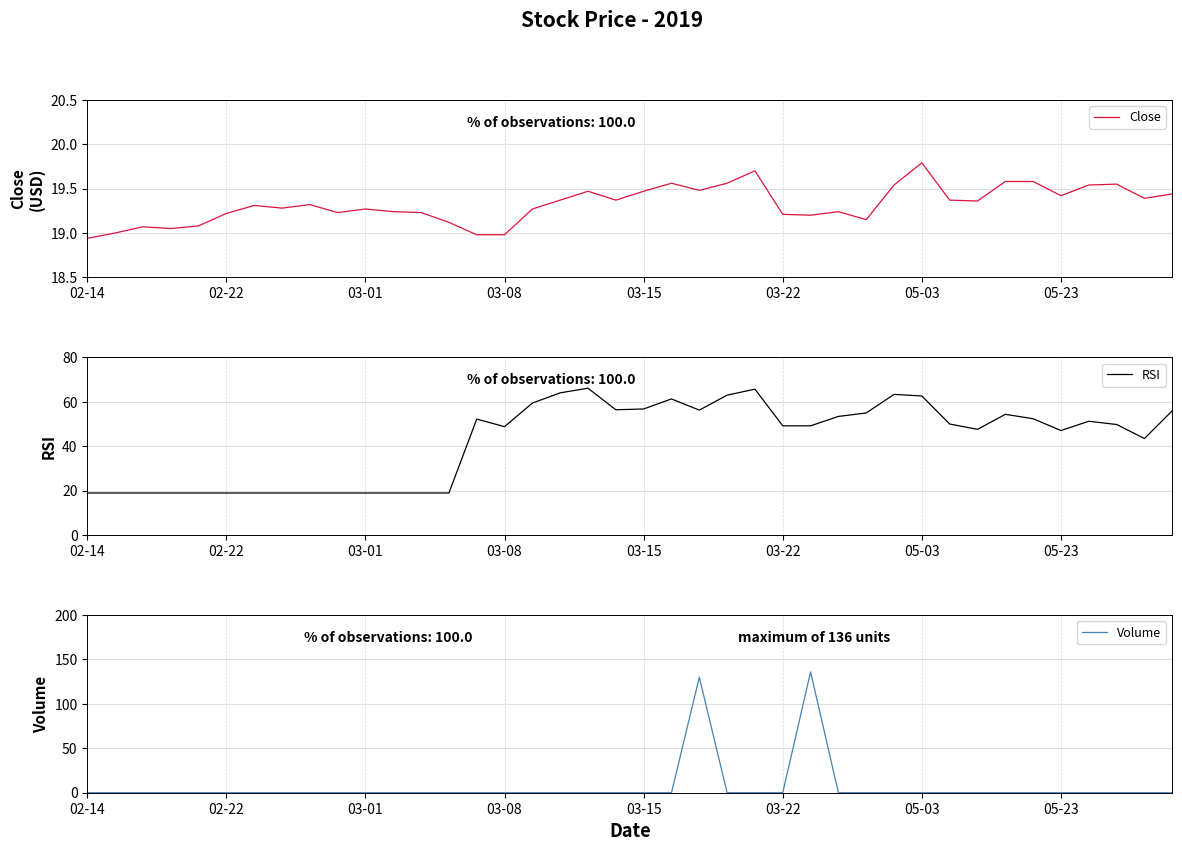

List the series in order of their peak value, highest first.

Volume, RSI, Close